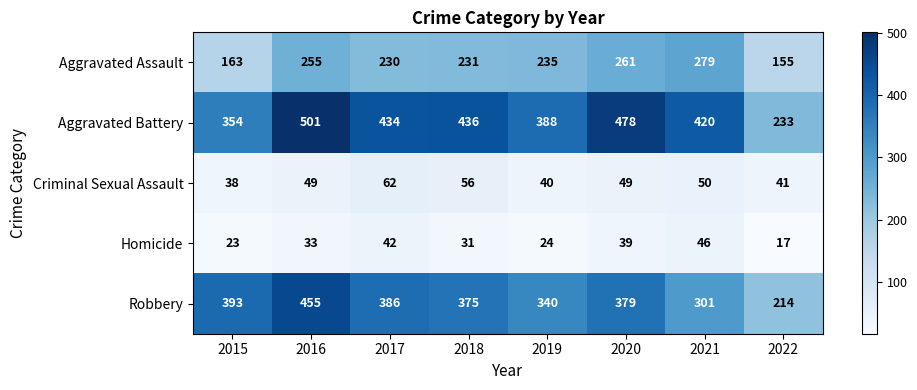

Which series has the widest spread of values?

Aggravated Battery